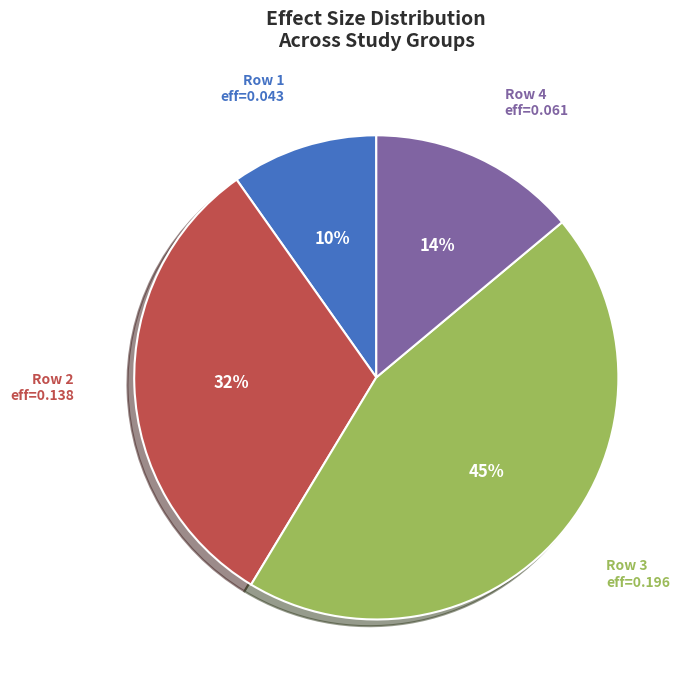

To the nearest percent, what is the average slice percentage?

25%